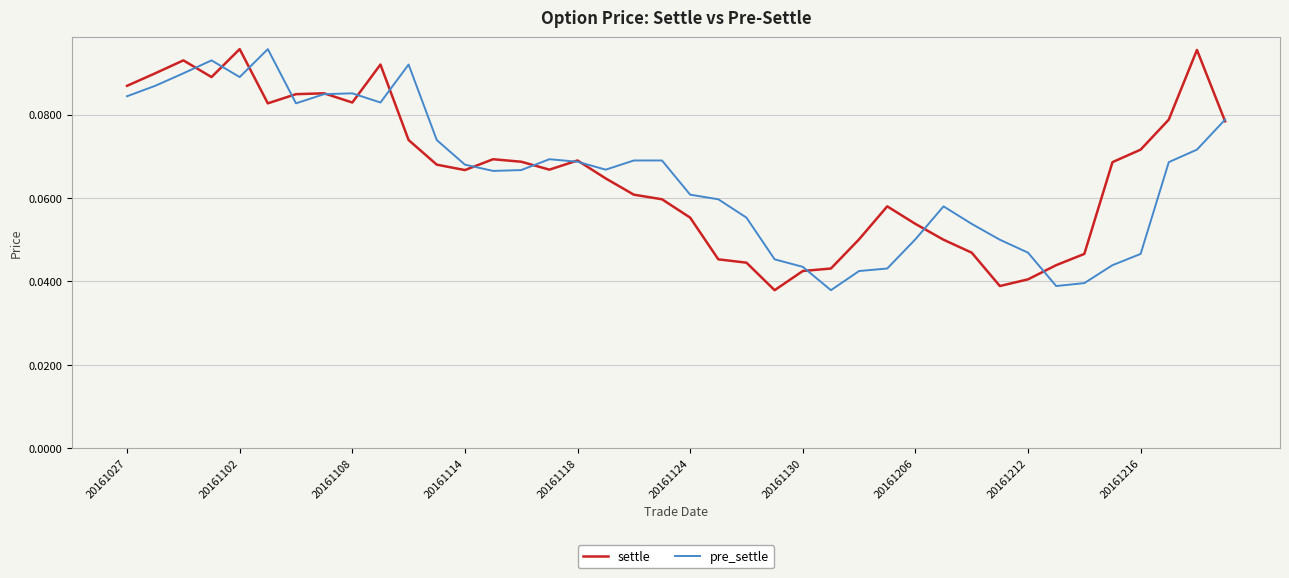

What are all the series names shown in the legend?

settle, pre_settle